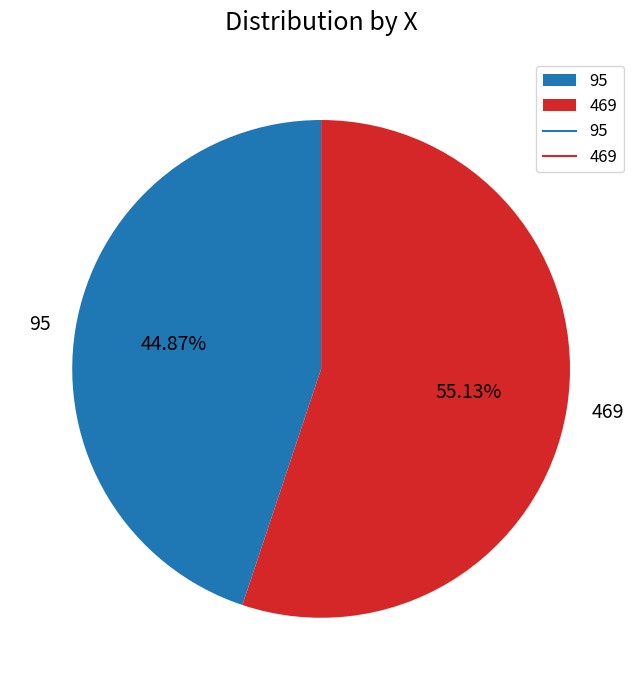

To the nearest percent, what is the difference between the largest and smallest slice percentages?

10%